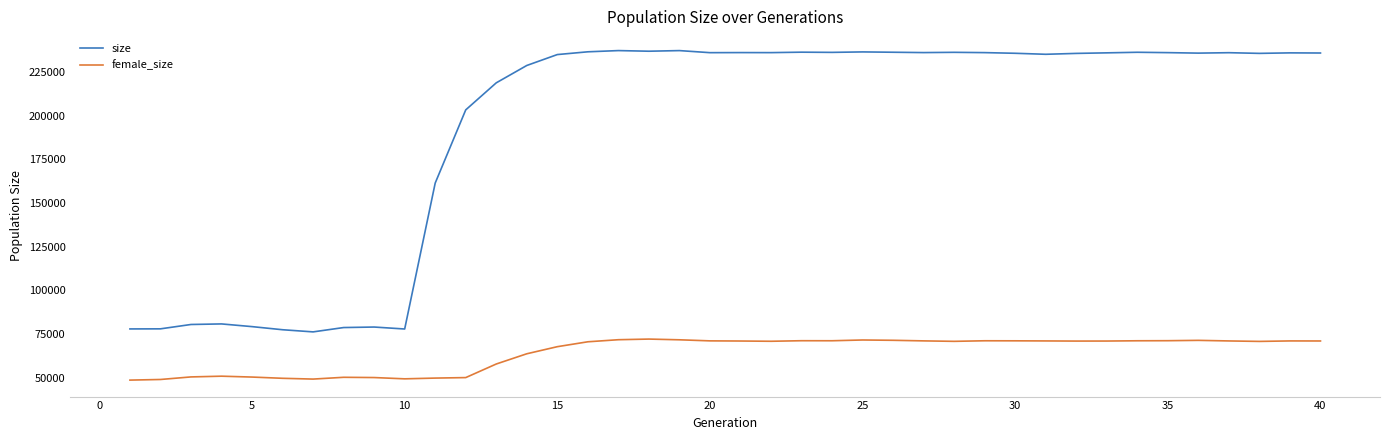

Does the chart display data point markers on the line(s)?

No